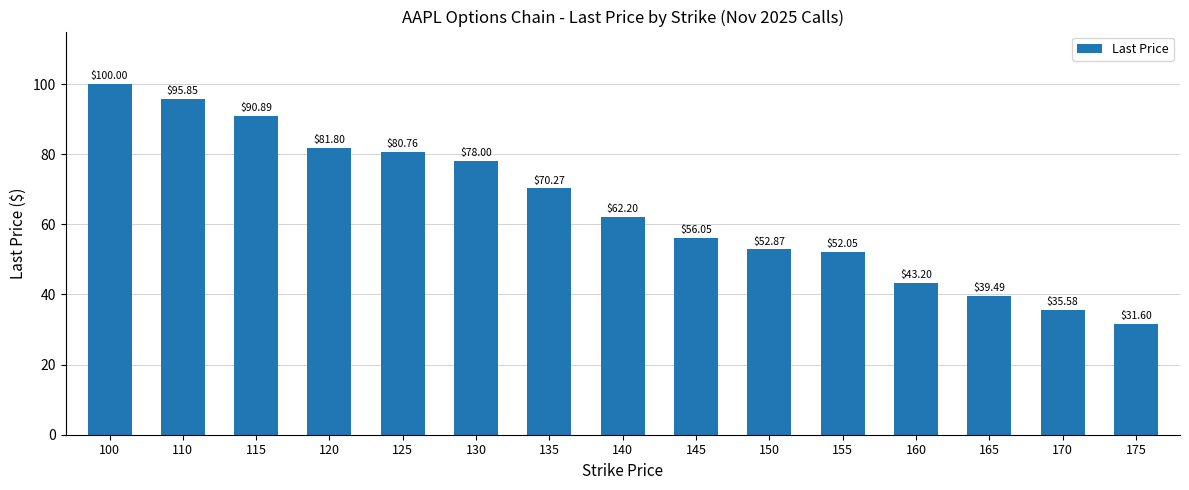

What is the minimum value shown in the chart?

31.6